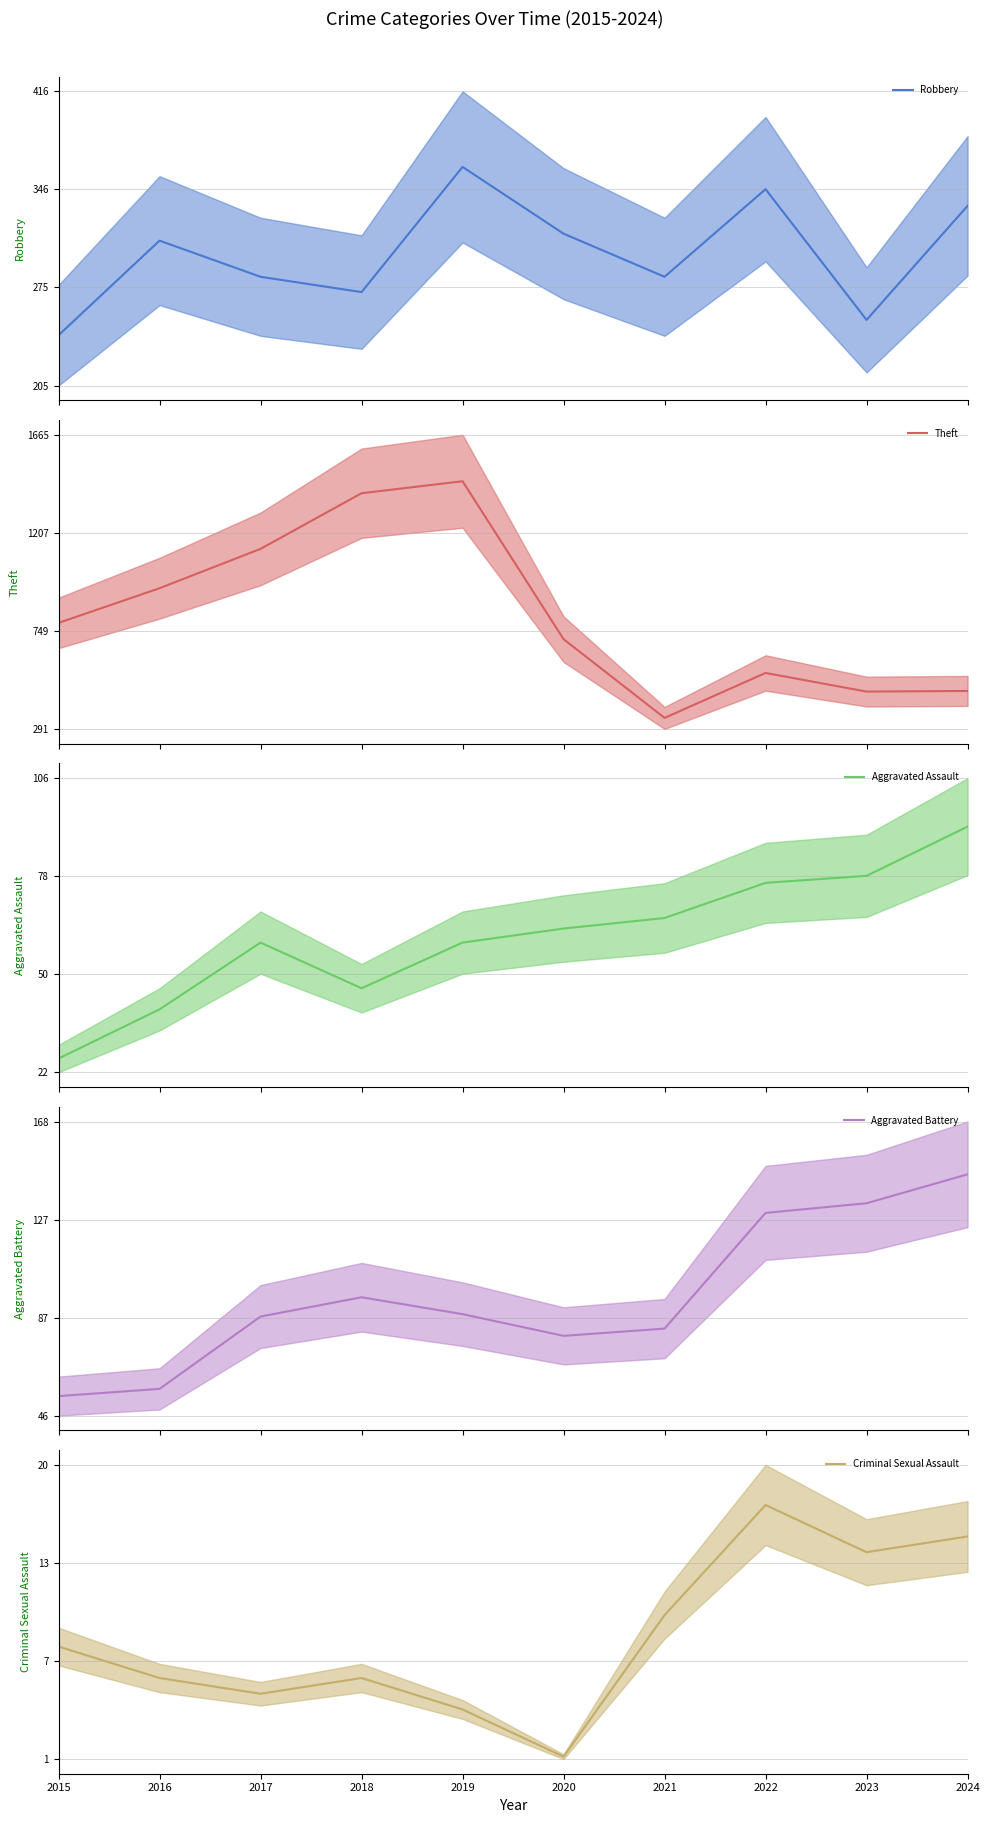

Reading left to right, transcribe all the data shown in this chart.

Robbery: 2015=241	2016=309	2017=283	2018=272	2019=362	2020=314	2021=283	2022=346	2023=252	2024=334
Theft: 2015=786	2016=948	2017=1132	2018=1392	2019=1448	2020=710	2021=342	2022=552	2023=465	2024=468
Aggravated Assault: 2015=26	2016=40	2017=59	2018=46	2019=59	2020=63	2021=66	2022=76	2023=78	2024=92
Aggravated Battery: 2015=54	2016=57	2017=87	2018=95	2019=88	2020=79	2021=82	2022=130	2023=134	2024=146
Criminal Sexual Assault: 2015=8	2016=6	2017=5	2018=6	2019=4	2020=1	2021=10	2022=17	2023=14	2024=15